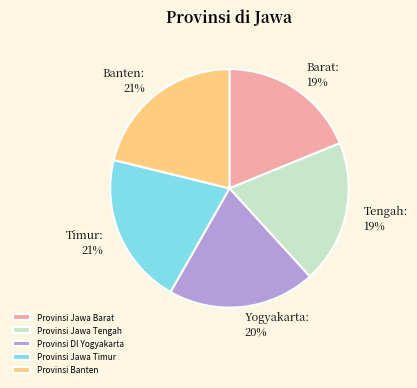

To the nearest percent, what is the average slice percentage?

20%